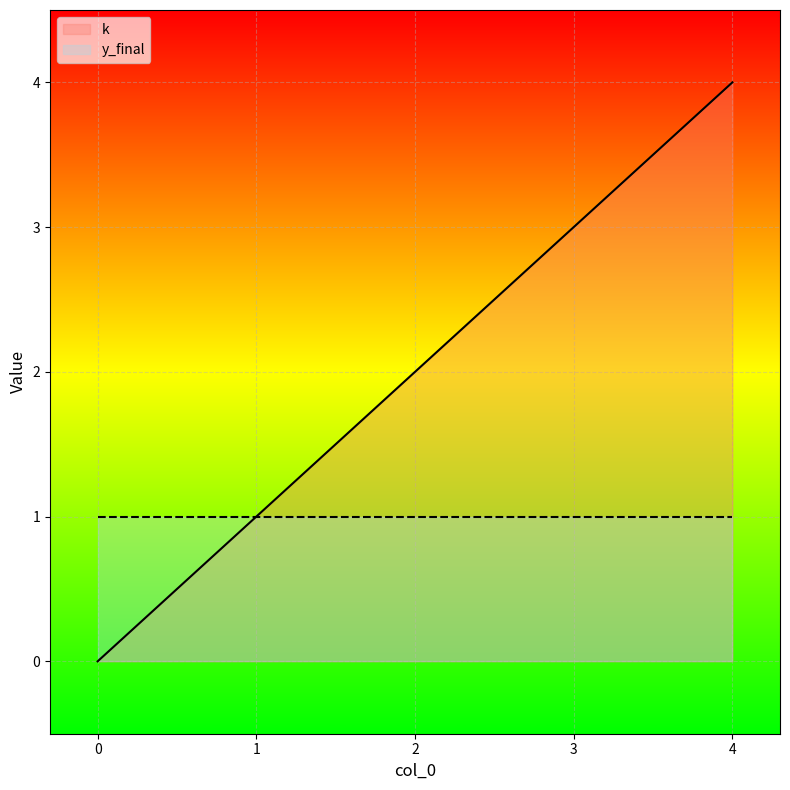

Is it true that the value at 3 is 2?

False